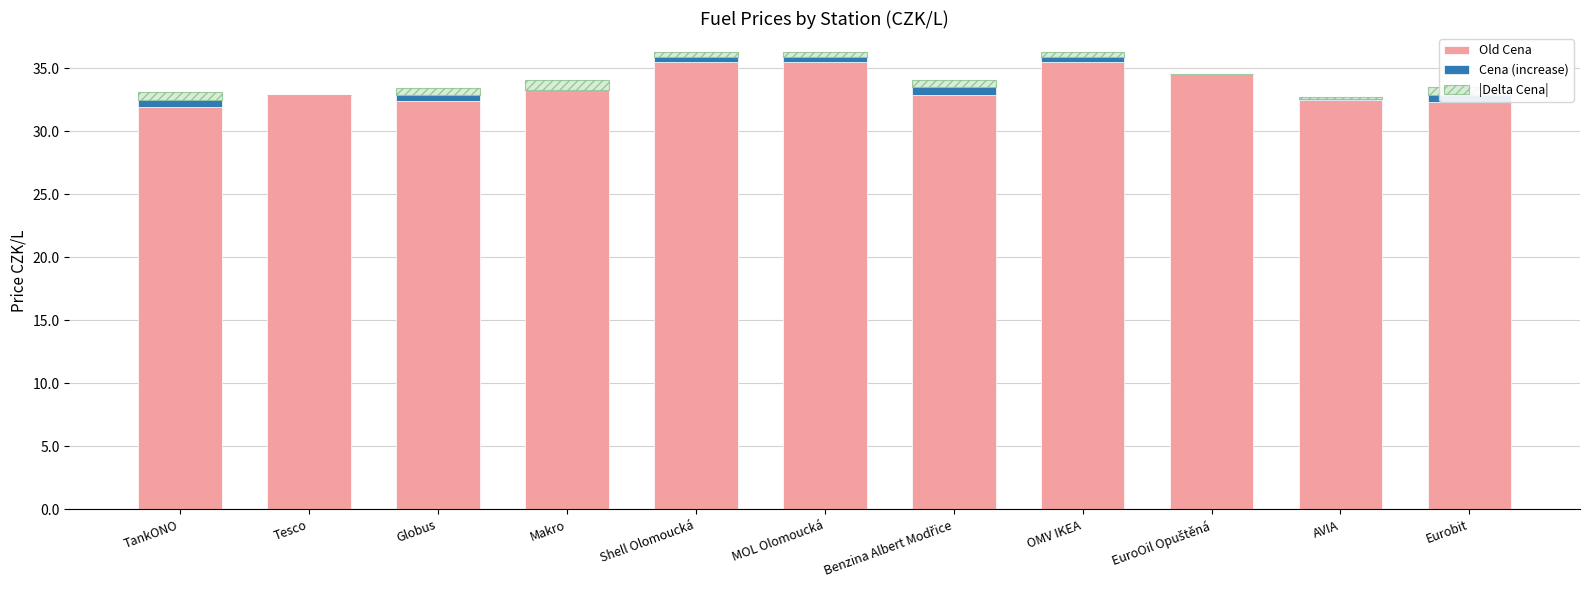

Is it true that |Delta Cena| equals 0.1 at AVIA?

False